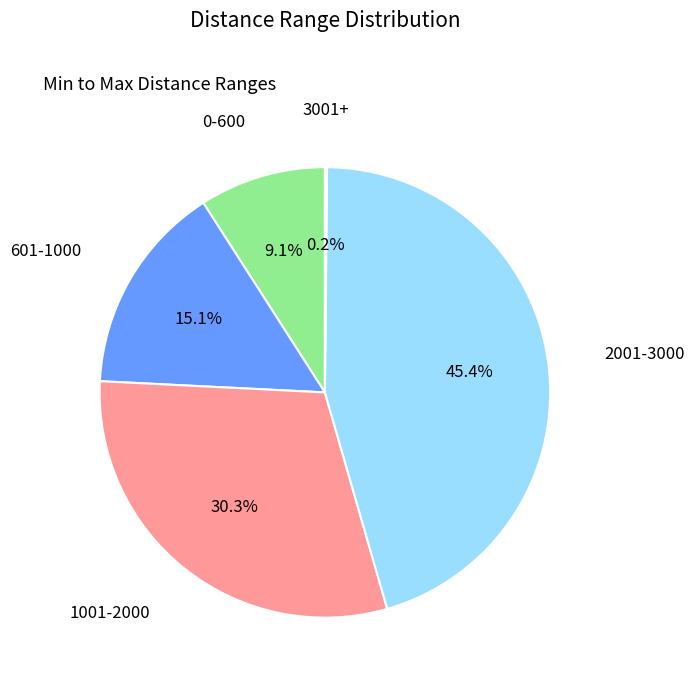

Is there any slice that represents more than half of the pie?

No